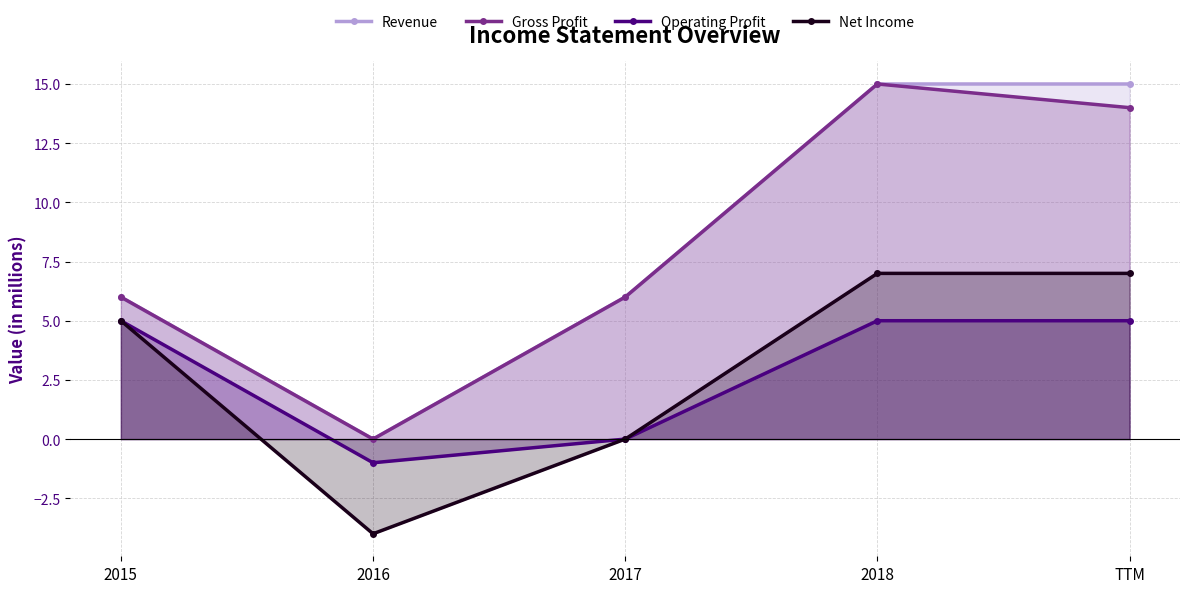

What position from the left is 2015?

1